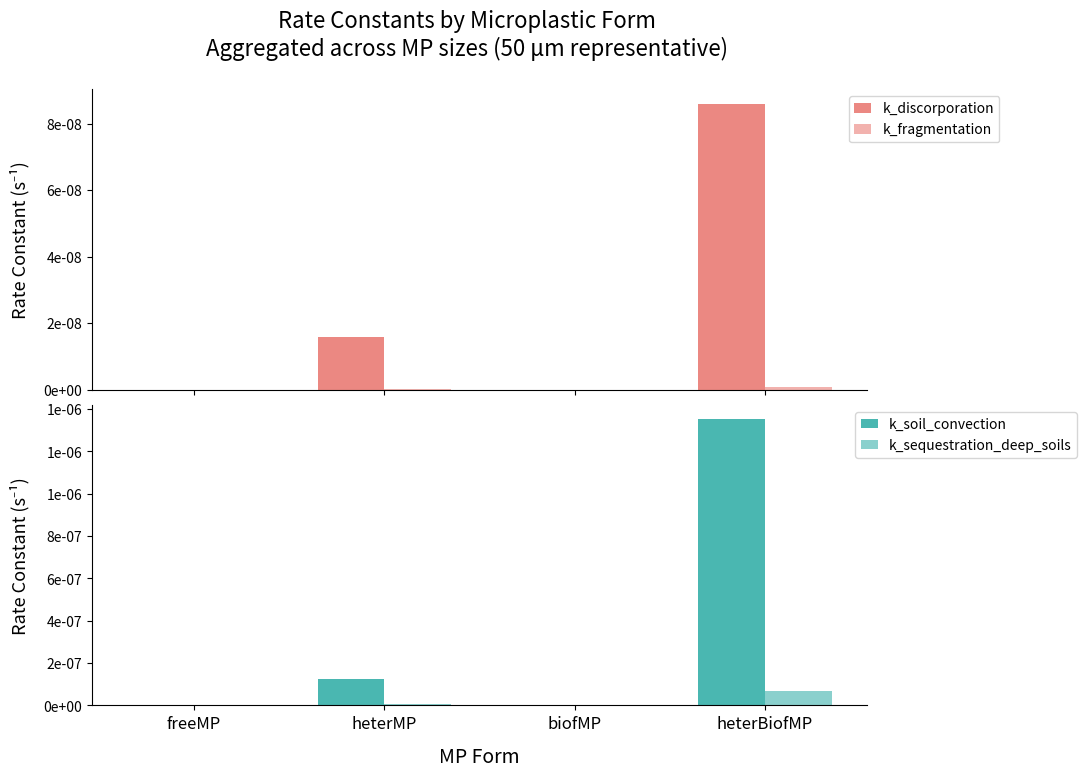

What is the label of the 1st bar from the left?

freeMP